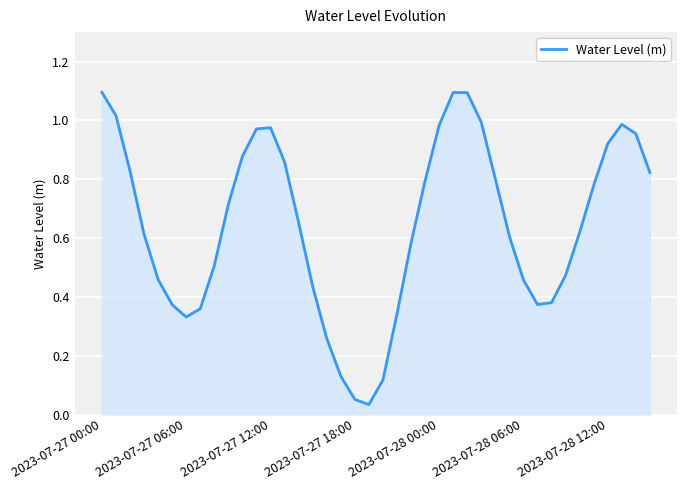

What is the difference between the maximum and minimum values?

1.1